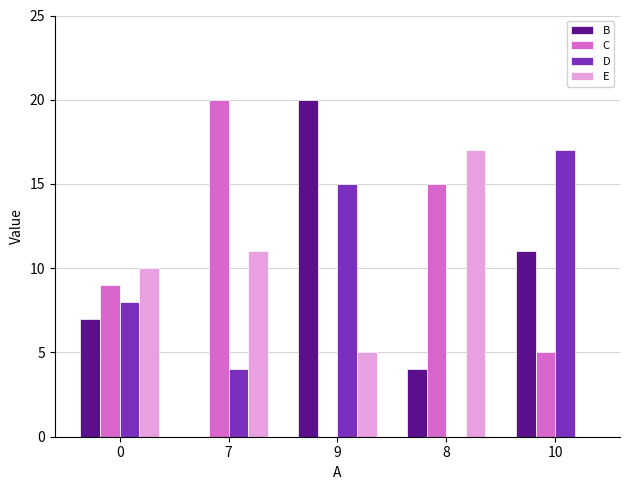

What is the maximum value shown in the chart?

20